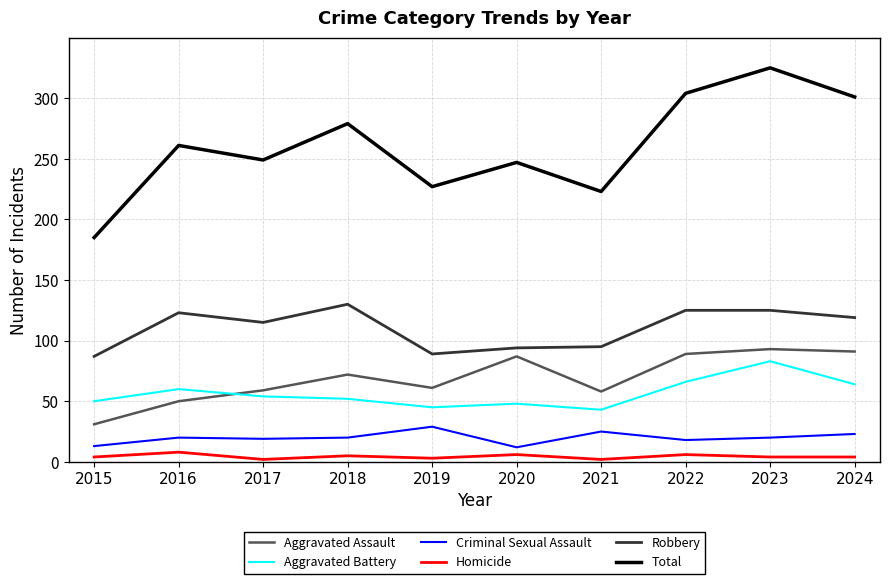

List the series in order of their peak value, highest first.

Total, Robbery, Aggravated Assault, Aggravated Battery, Criminal Sexual Assault, Homicide